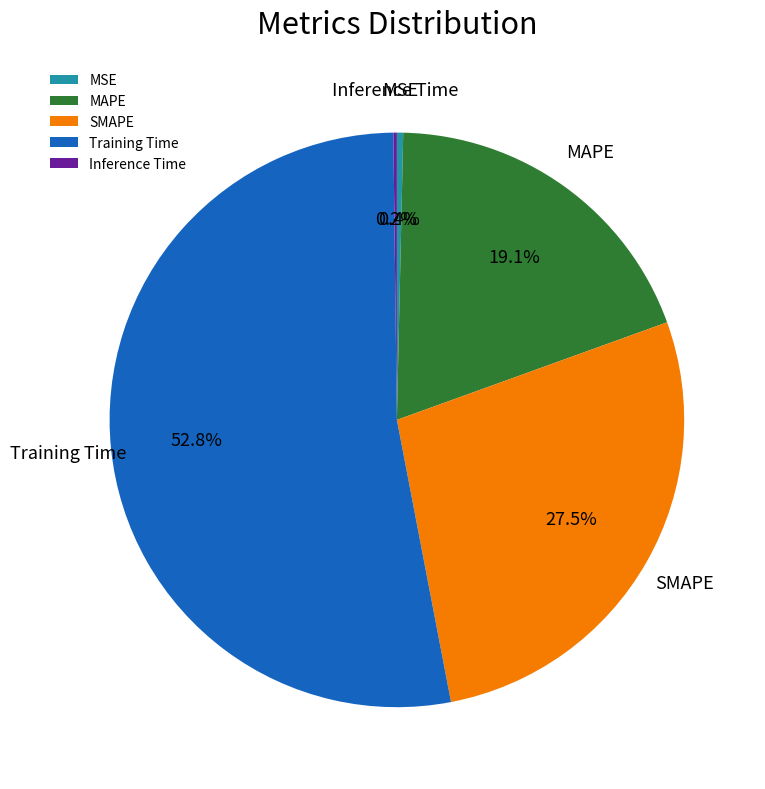

What portion of the pie excludes Training Time?

47.2%